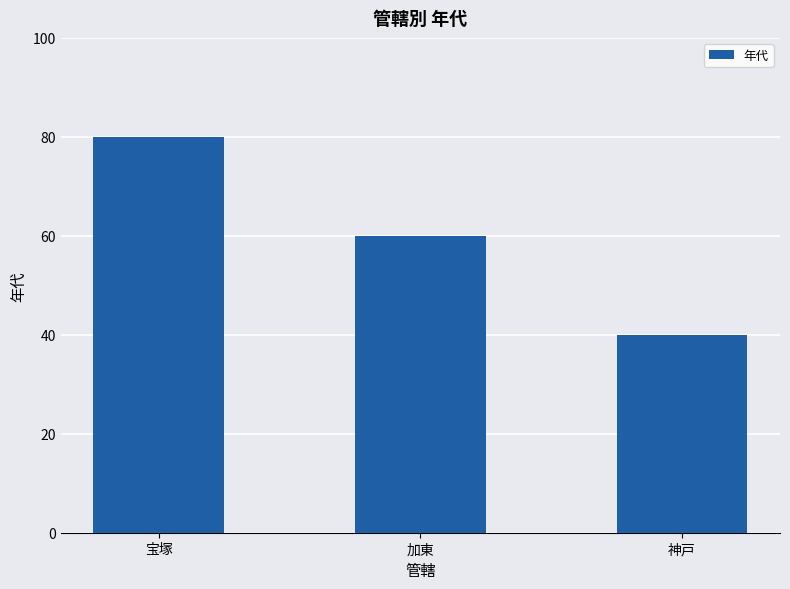

Are the bars grouped side by side (vs. stacked)?

No